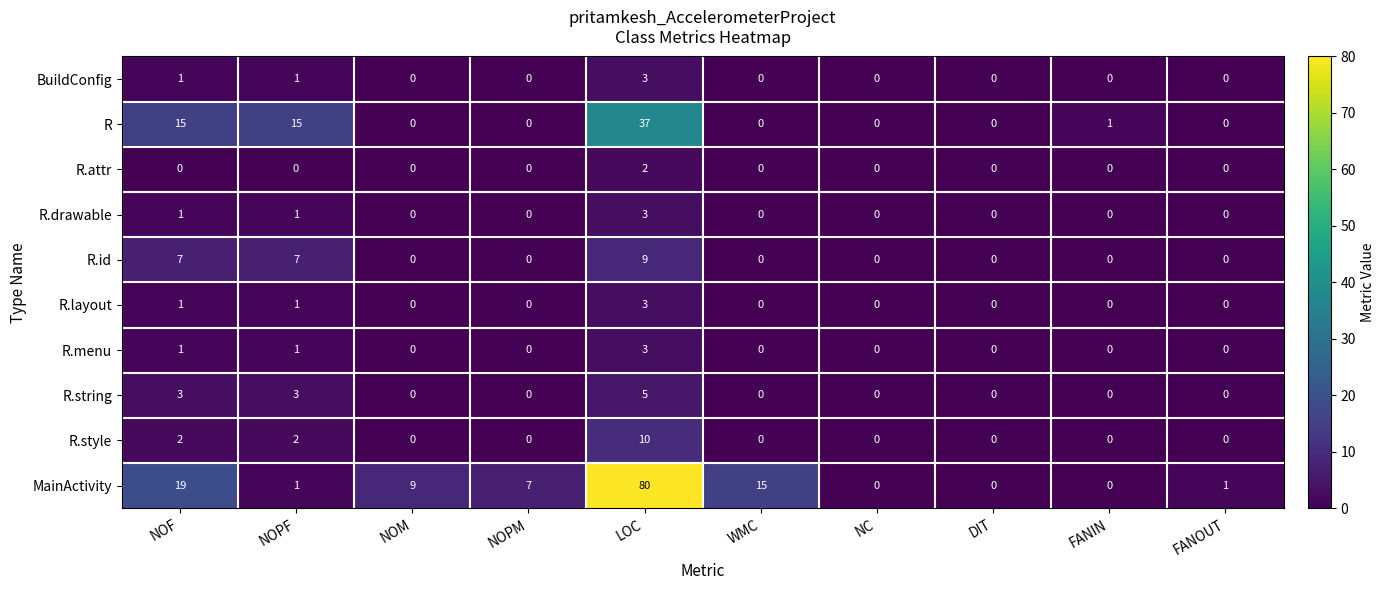

At how many categories does at least one series exceed 29?

1